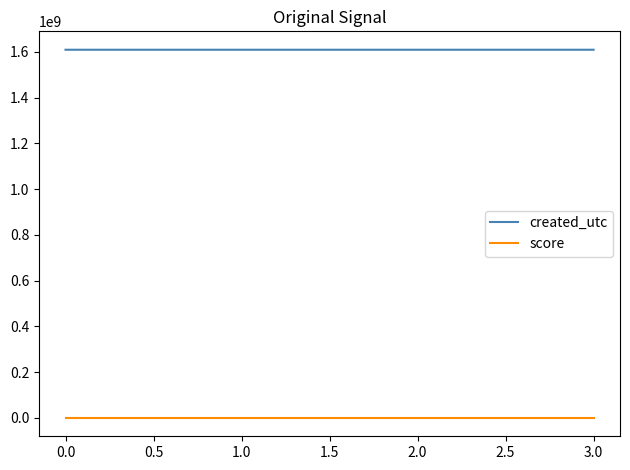

True or false: score and created_utc intersect in this chart.

False